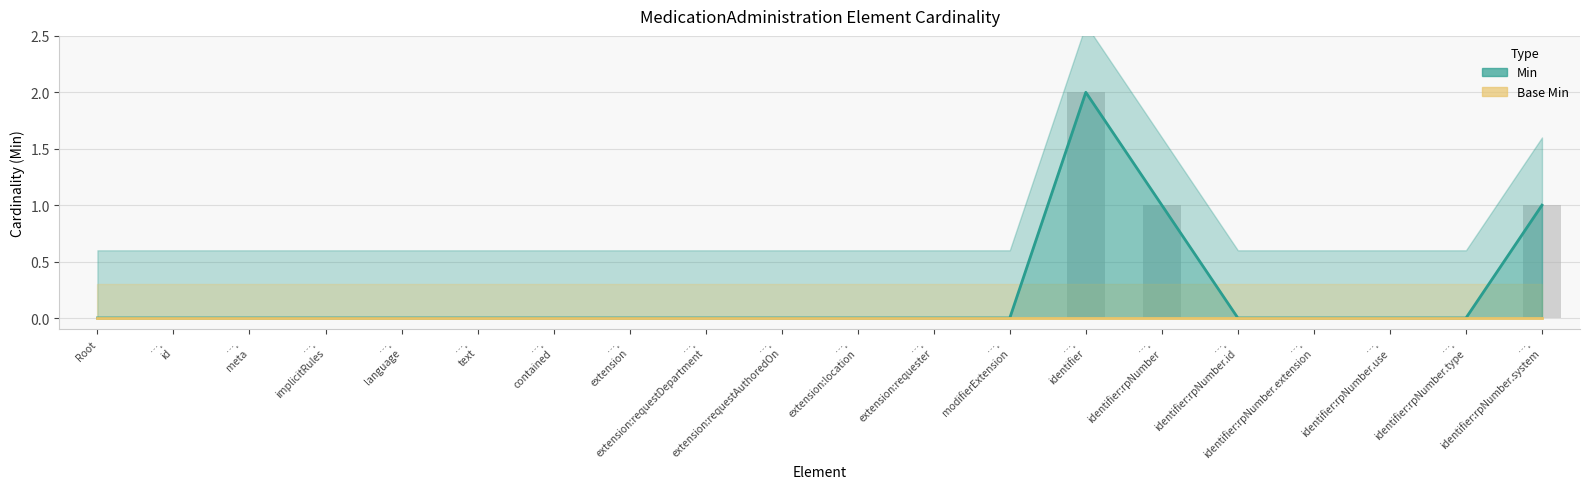

Are the bars horizontal?

No